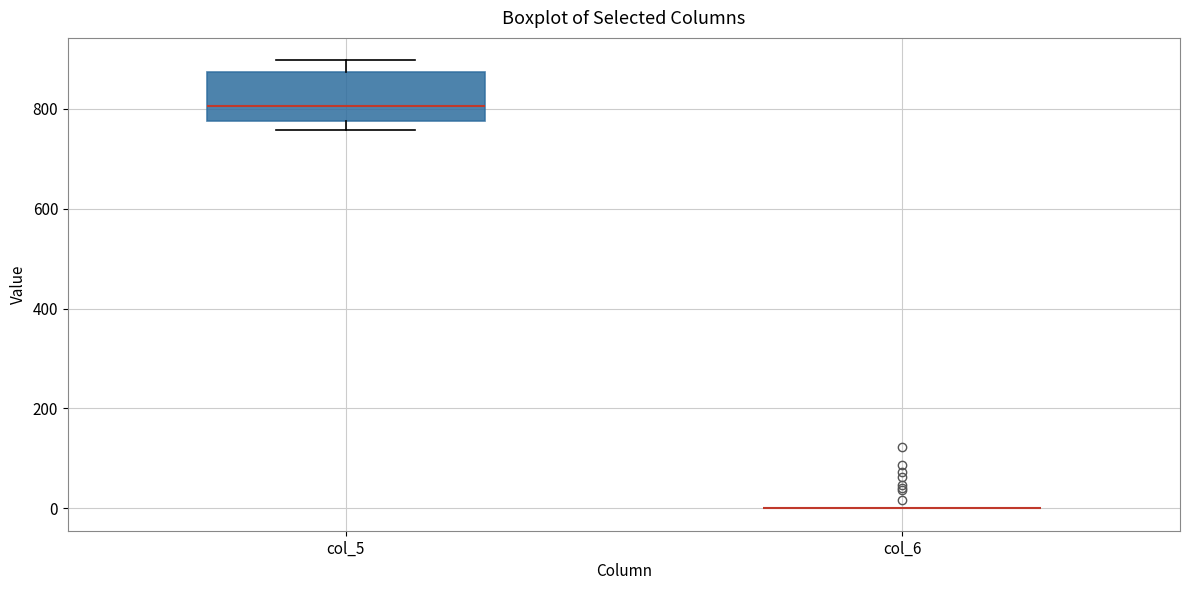

Which box is the tallest, from its lower edge to its upper edge?

col_5